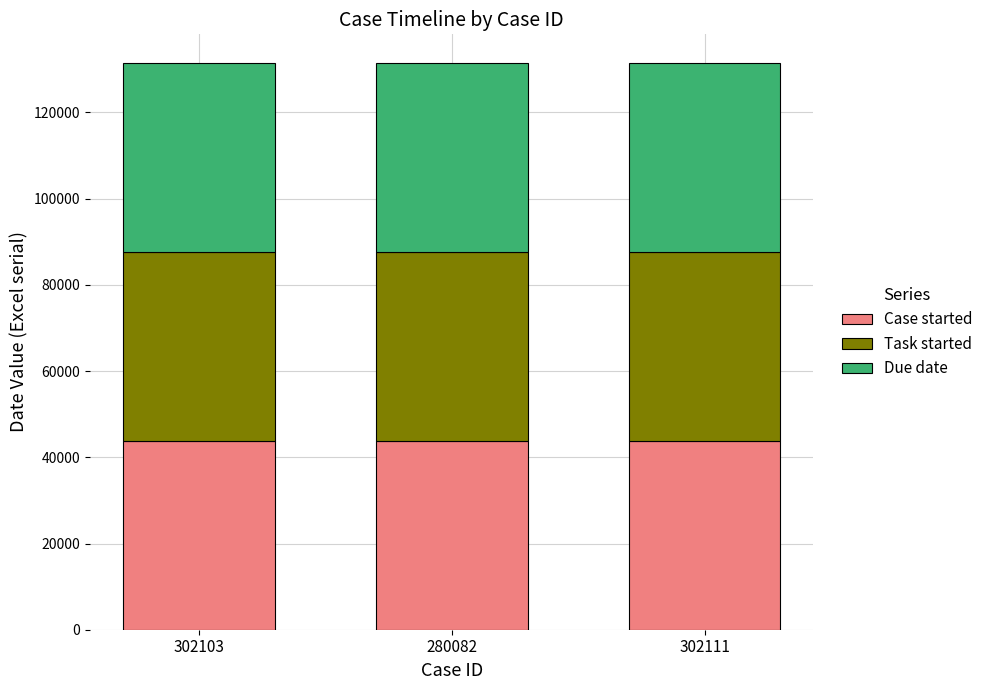

What is the highest value of the Case started series?

43847